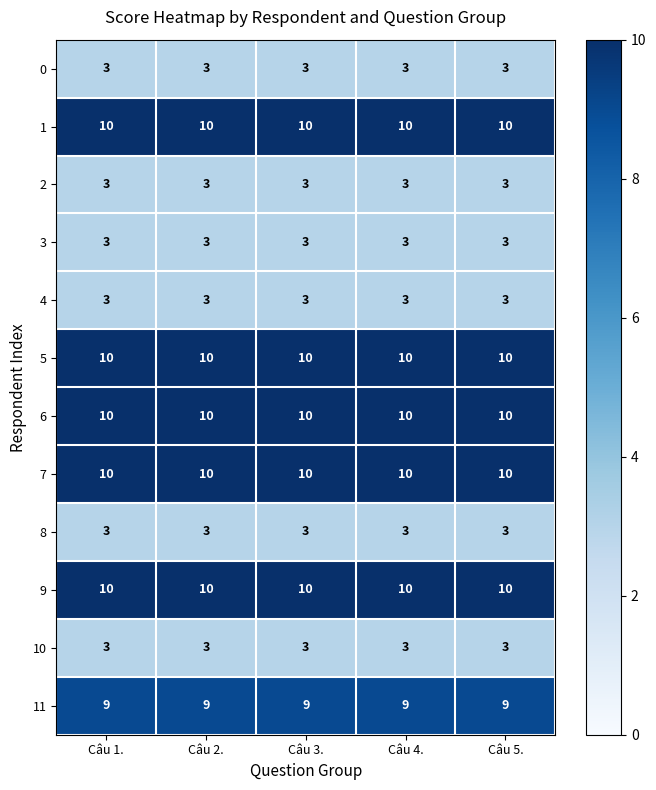

What is the total value across all series at Câu 4.?

77